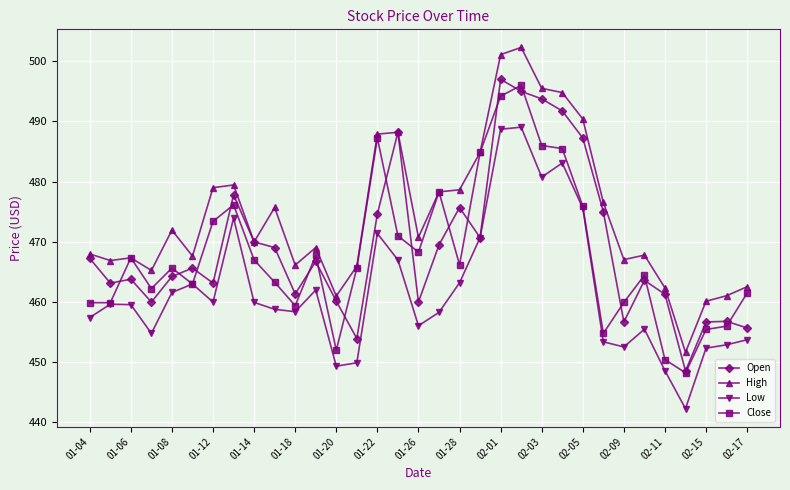

True or false: Close has more than 1 points higher than both neighbors.

True